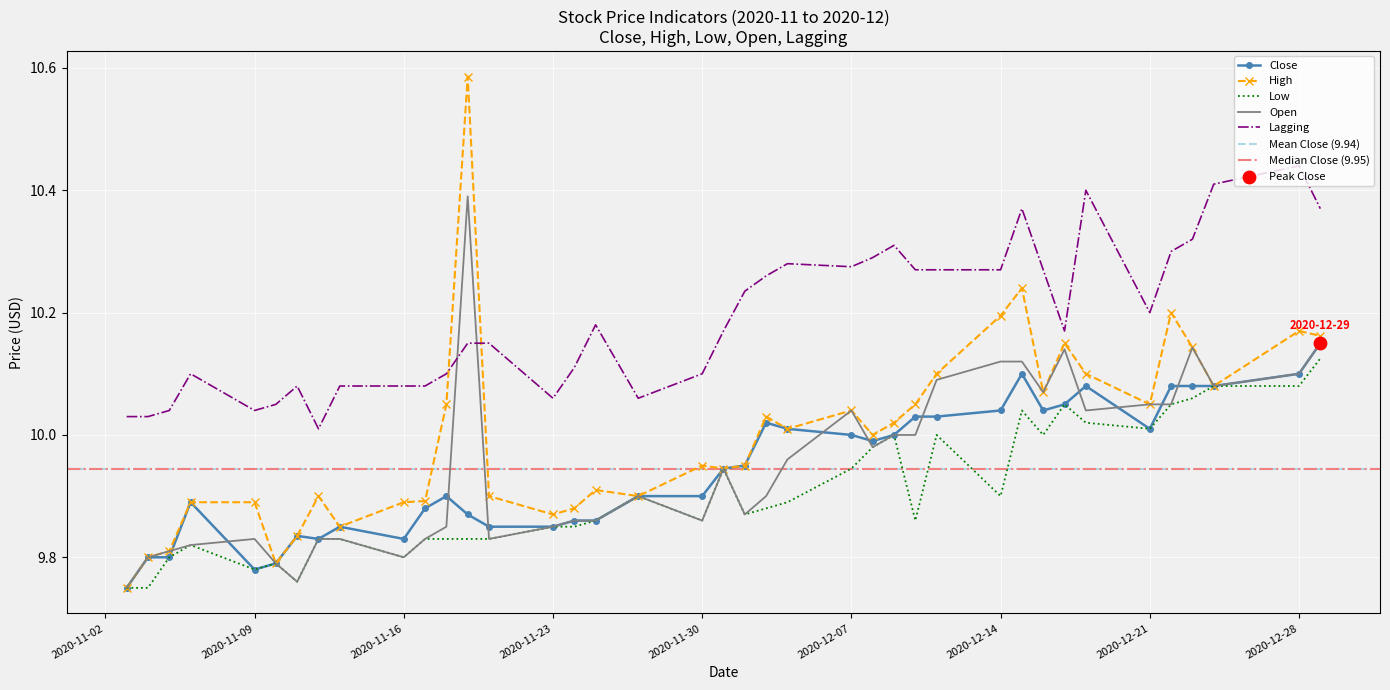

Which series contains the lowest Y value?

High